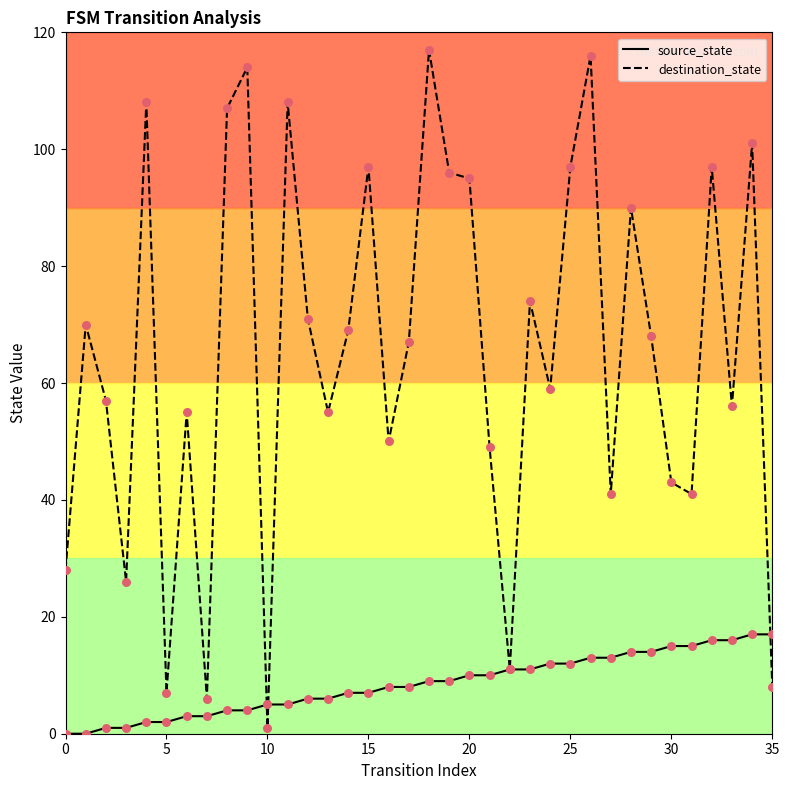

Which series has the largest range (max minus min)?

destination_state